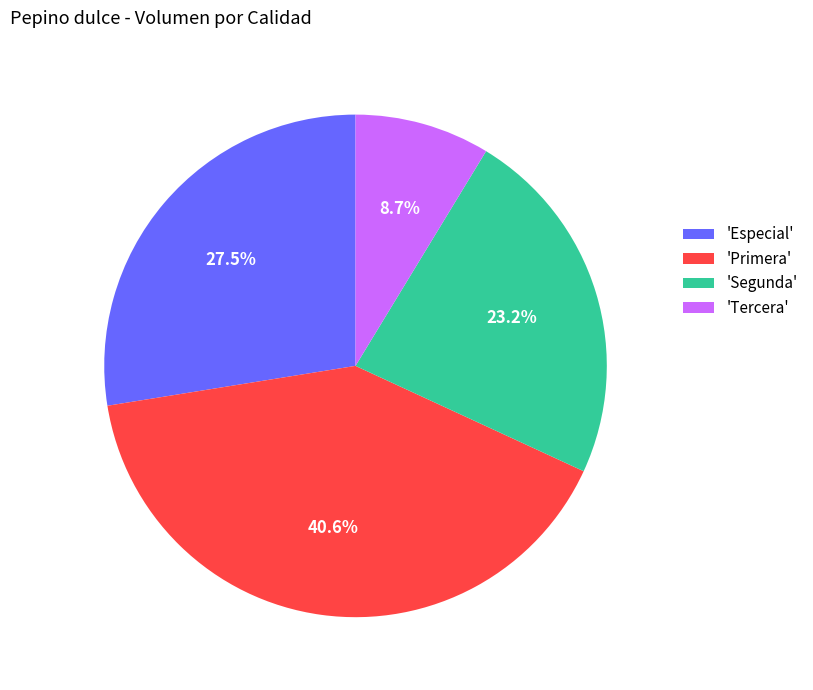

Rank the categories by value from highest to lowest.

'Primera', 'Especial', 'Segunda', 'Tercera'